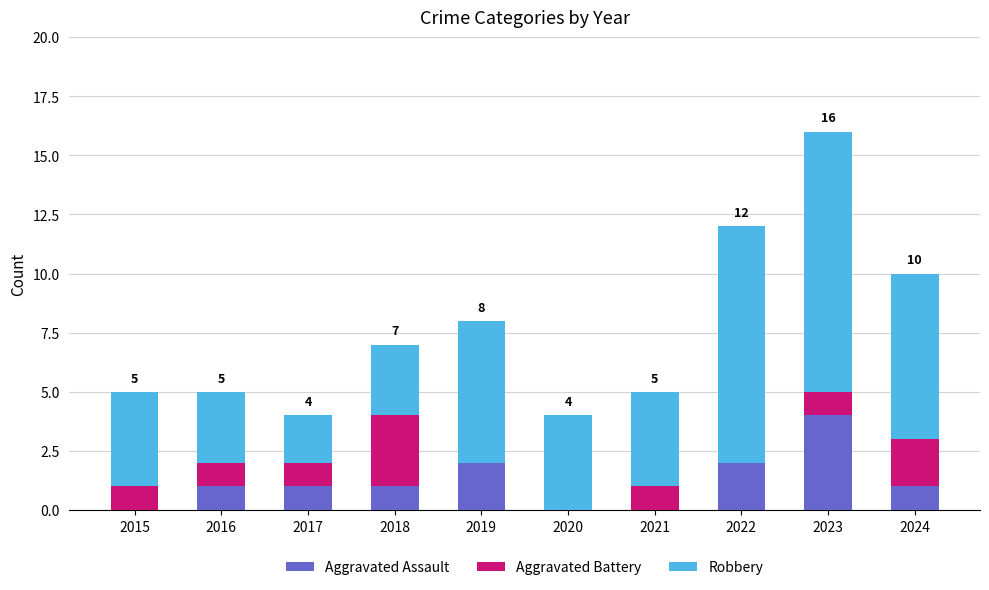

At which category is the sum across all series the highest?

2023